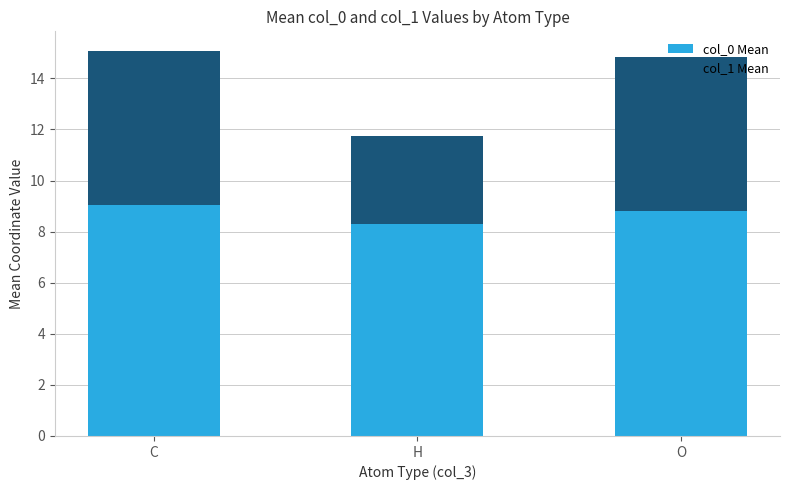

What is the maximum value for col_0 Mean?

9.0